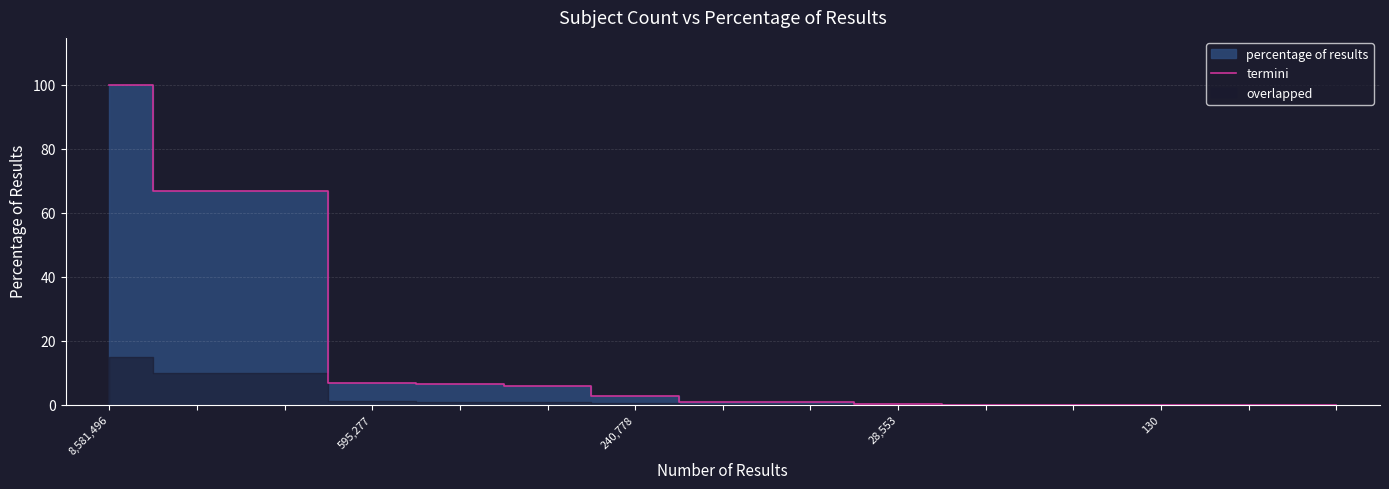

What is the change in value from 8,581,496 to 130?

-100.0